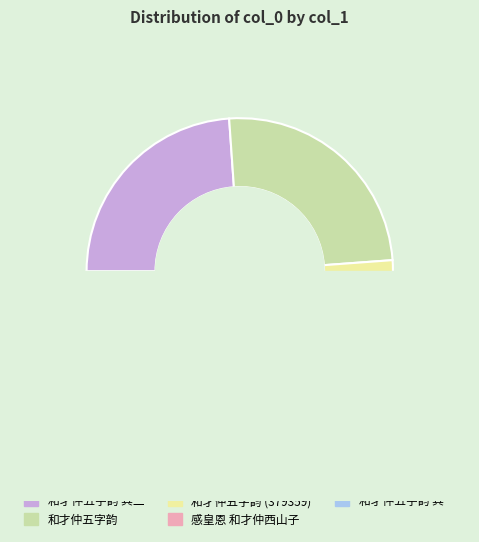

Rank the categories by value from lowest to highest.

和才仲五字韵, 感皇恩 和才仲西山子, 和才仲五字韵 其一, 和才仲五字韵 其二, 和才仲五字韵